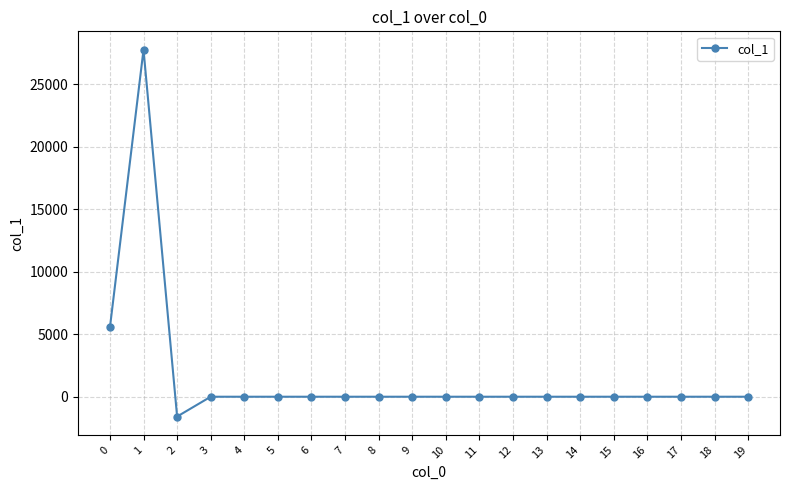

Reading left to right, transcribe all the data shown in this chart.

0=5544.1	1=27762.6	2=-1586.1	3=0.0	4=0.0	5=0.0	6=0.0	7=0.0	8=0.0	9=0.0	10=0.0	11=0.0	12=0.0	13=0.0	14=0.0	15=0.0	16=0.0	17=0.0	18=0.0	19=0.0